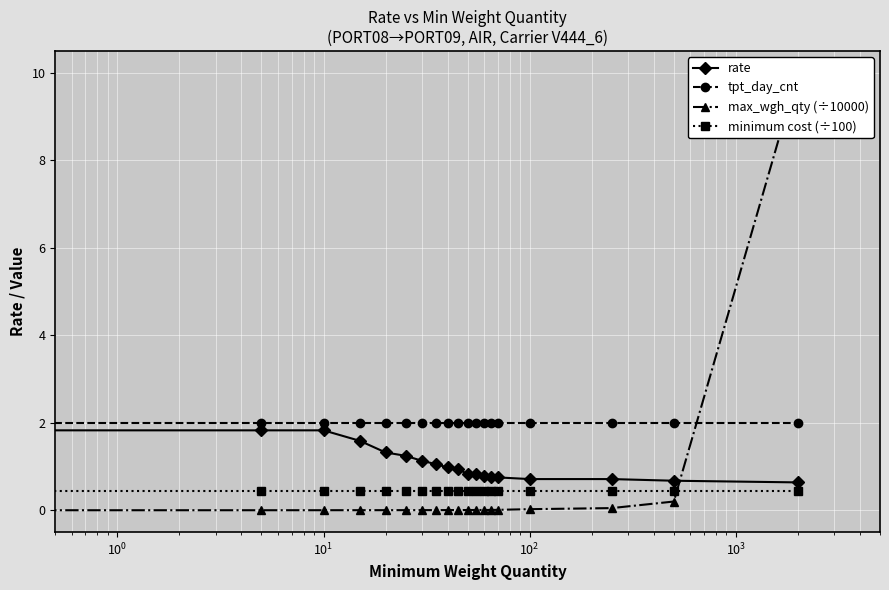

True or false: minimum cost (÷100) has a value of 0.4 at $\mathdefault{10^{0}}$.

True